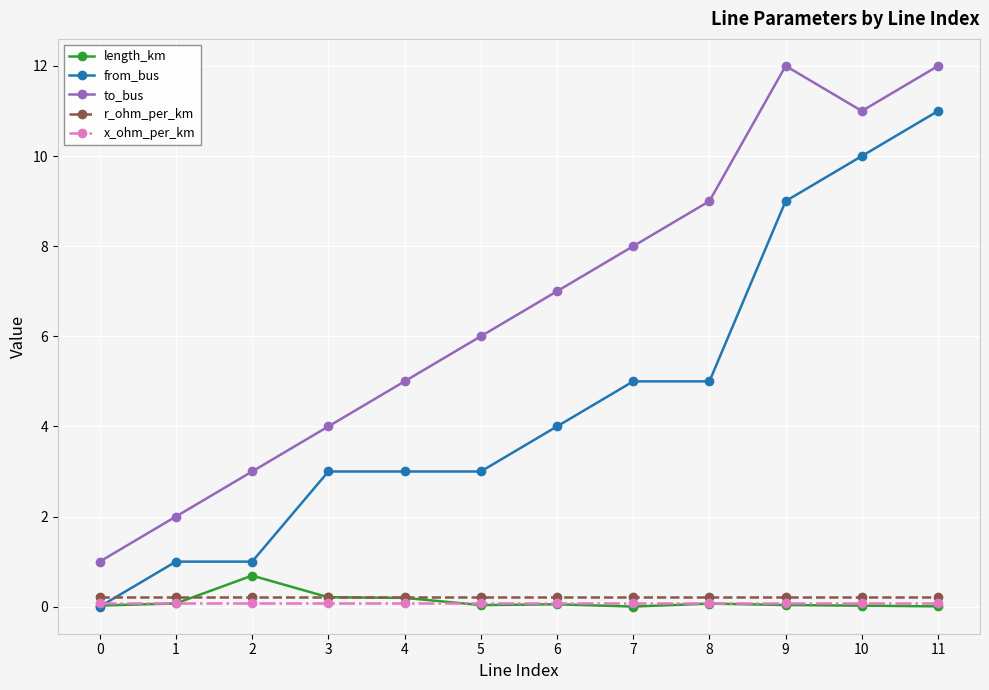

What is the spread (max minus min) of values at 7?

8.0